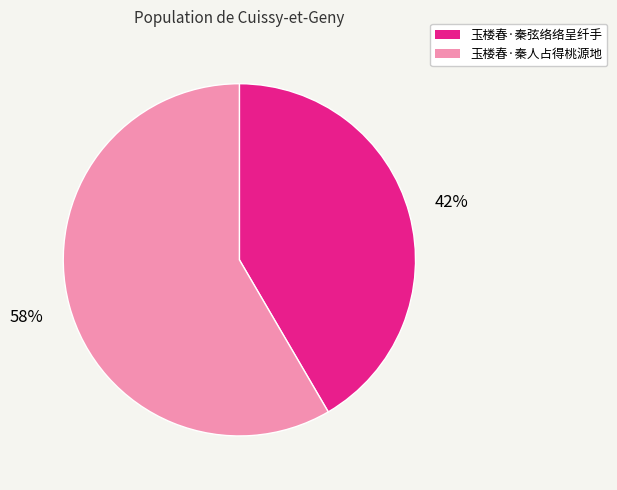

Which slice is the smallest?

玉楼春·秦弦络络呈纤手